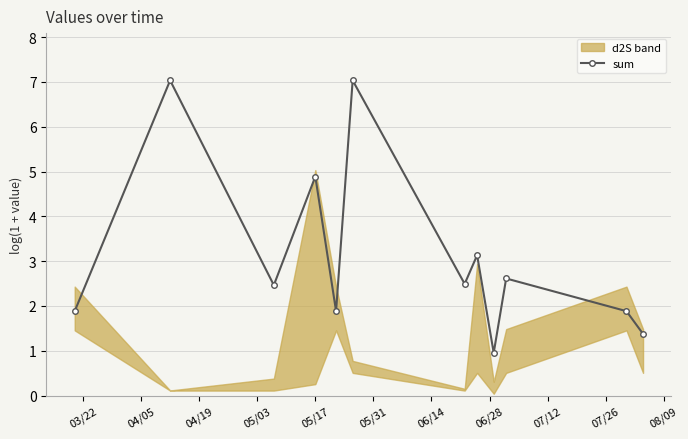

What is the value of the sum point at the 9th from the left?

1.0